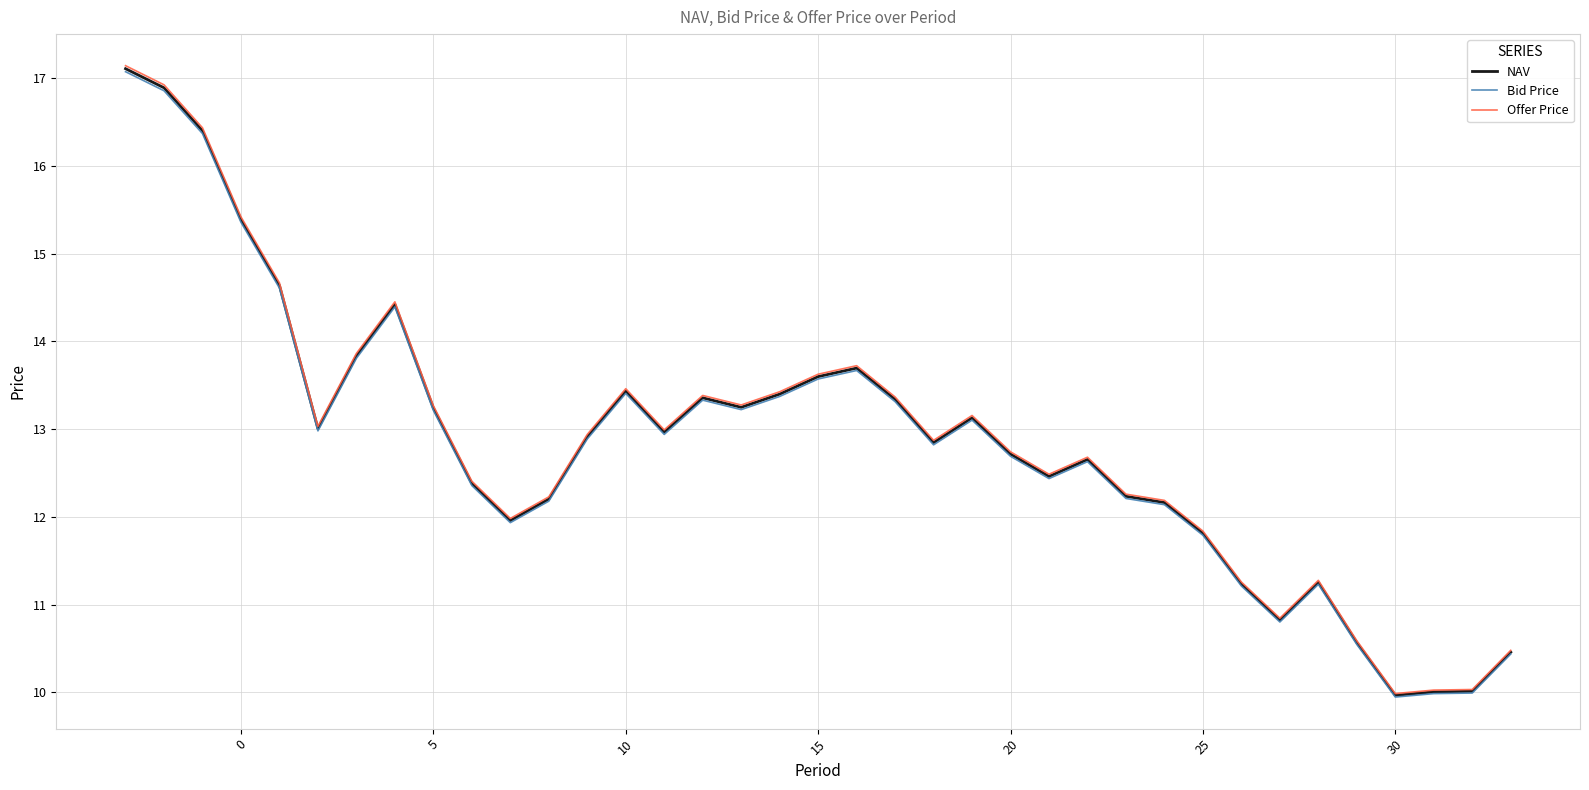

What is the minimum value shown in the chart?

9.9